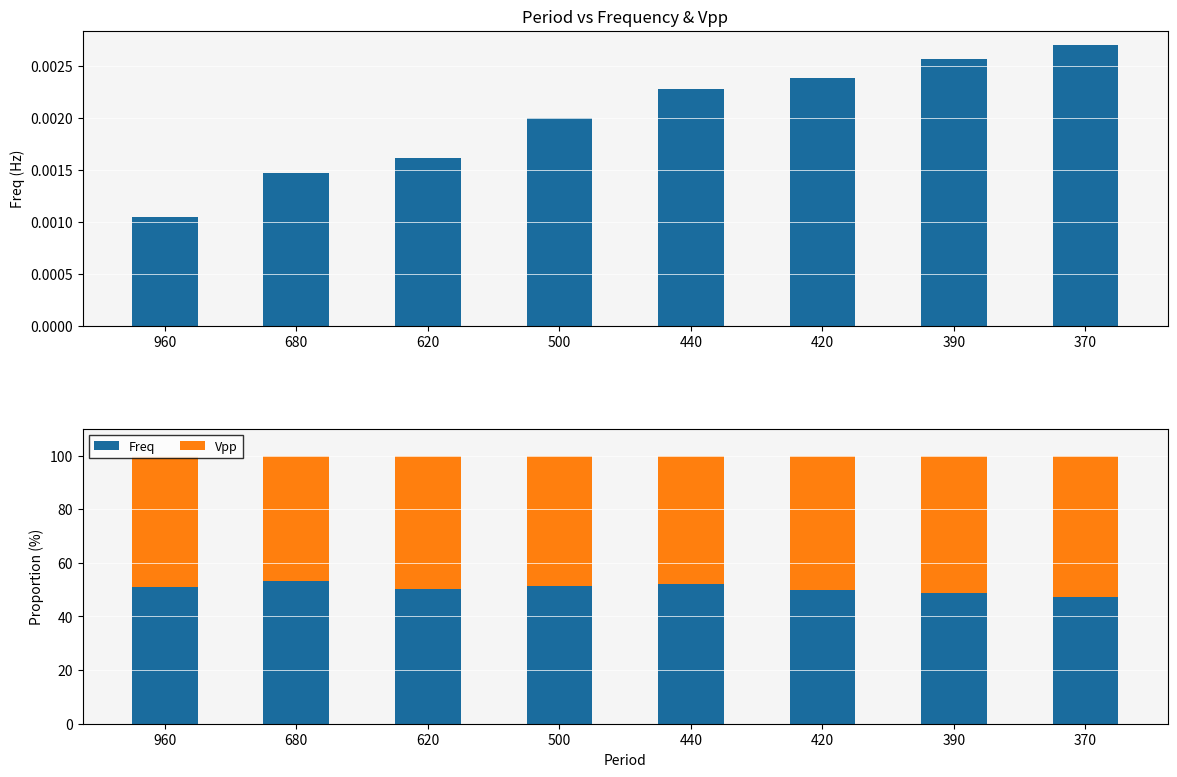

What is the difference between the maximum and minimum values in the Freq series?

5.7